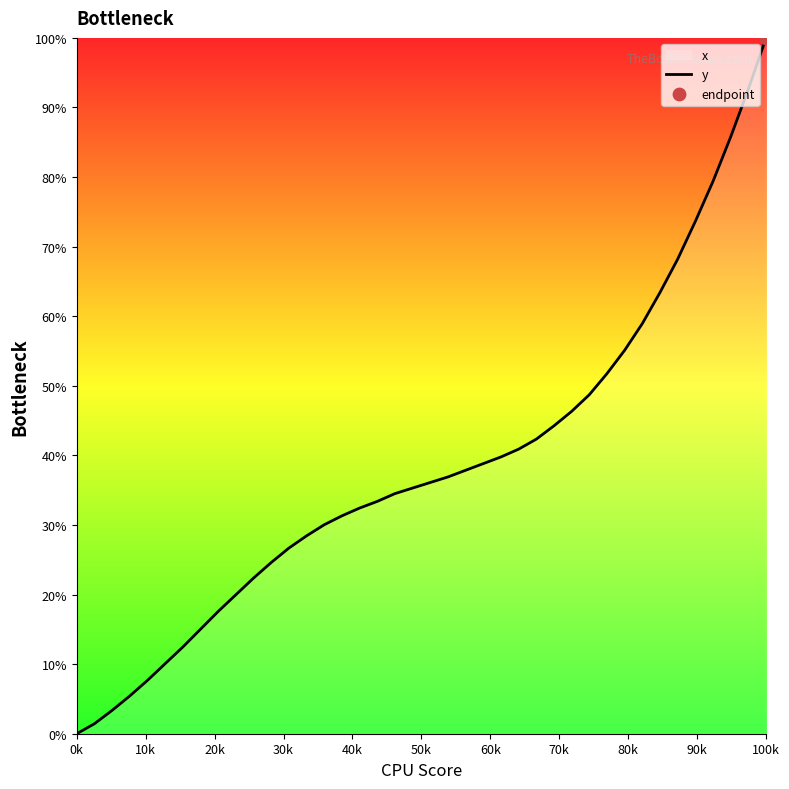

What is the maximum value shown in the chart?

100.0